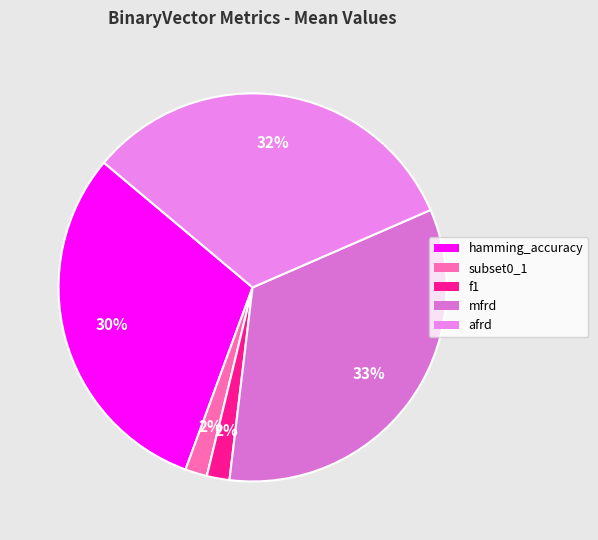

What is the largest slice in the pie chart?

mfrd